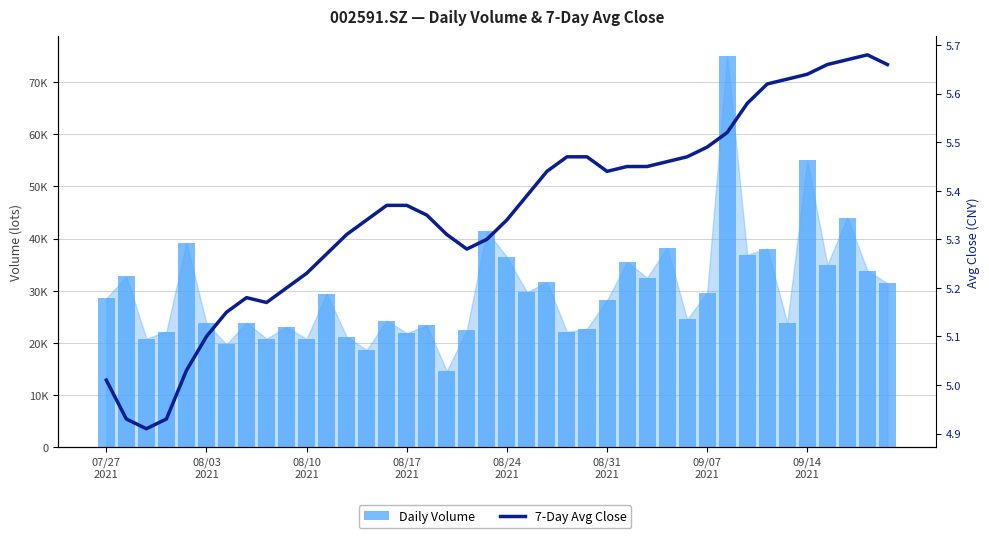

What are all the series names shown in the legend?

Daily Volume, 7-Day Avg Close